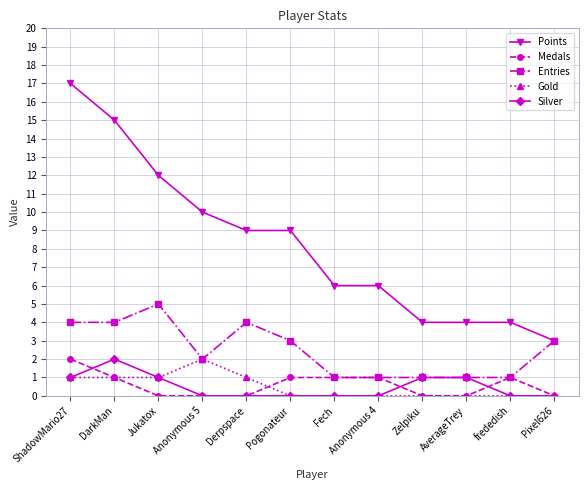

What is the sum of the Silver values at Derpspace and Jukatox?

1